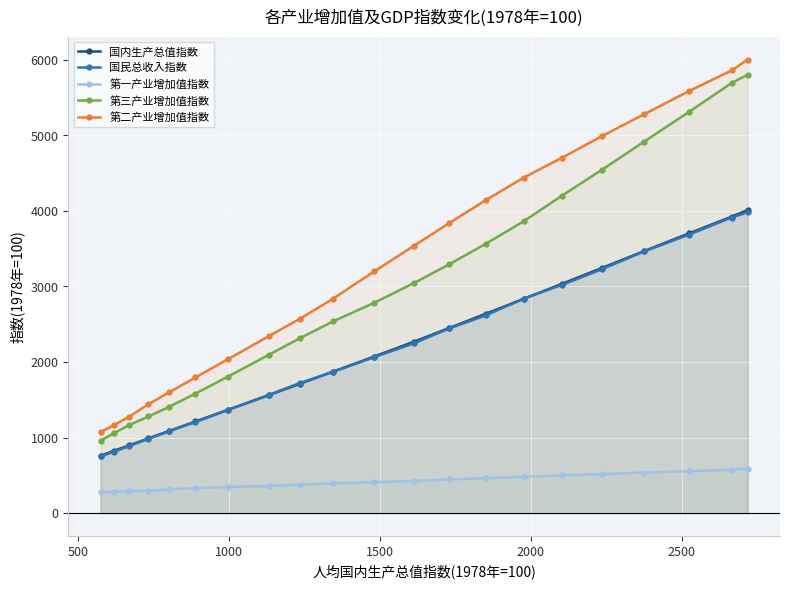

Which series has the widest spread of values?

第二产业增加值指数